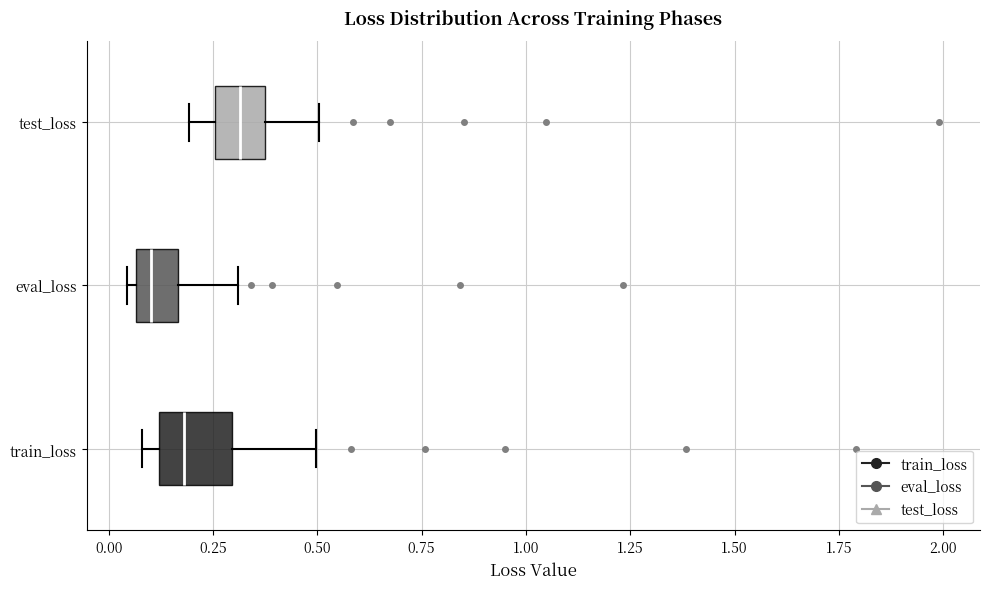

Which box's median line is the furthest to the left?

eval_loss